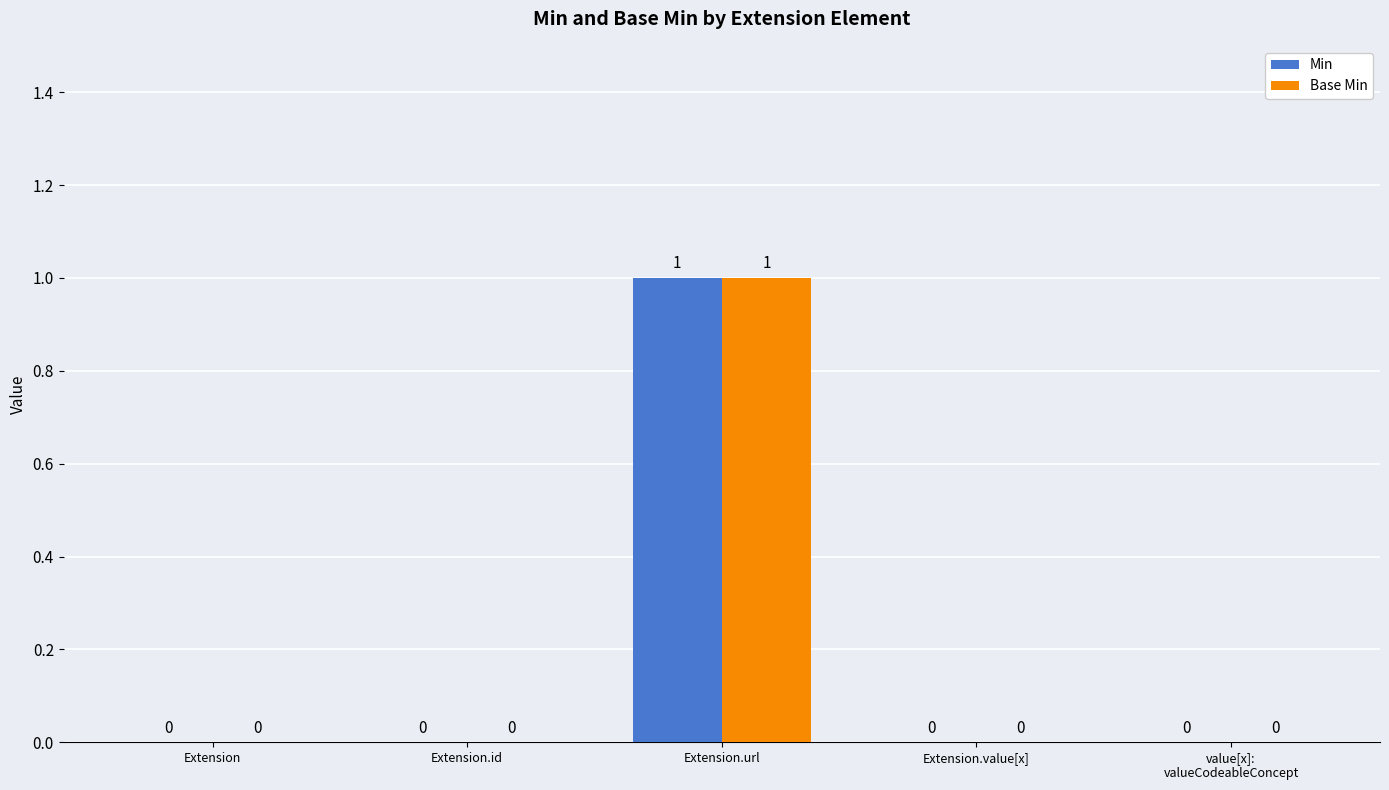

What are all the series names shown in the legend?

Min, Base Min